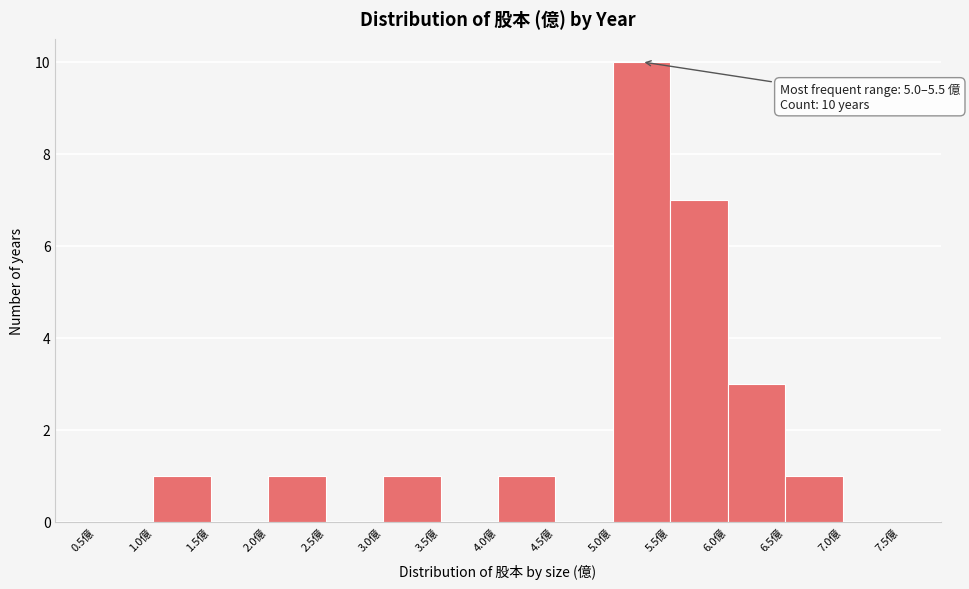

Which range on the x-axis has the tallest bar?

5.0 to 5.5